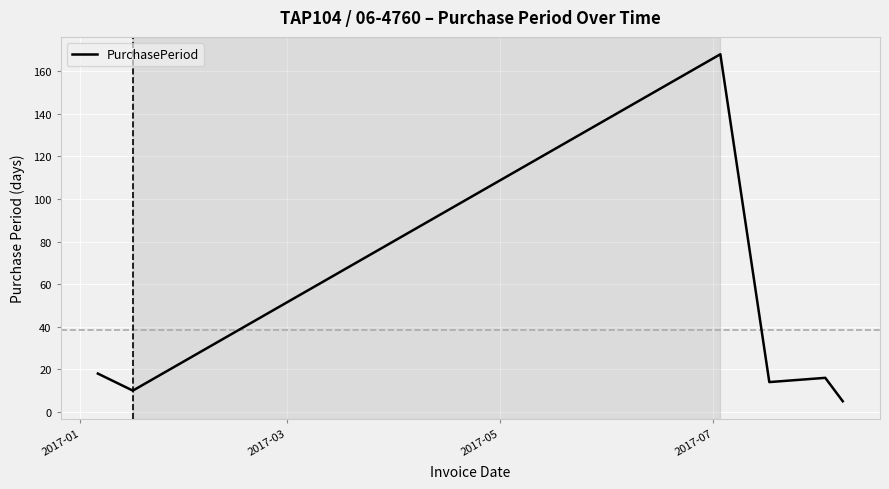

What is the difference between the maximum and minimum values?

163